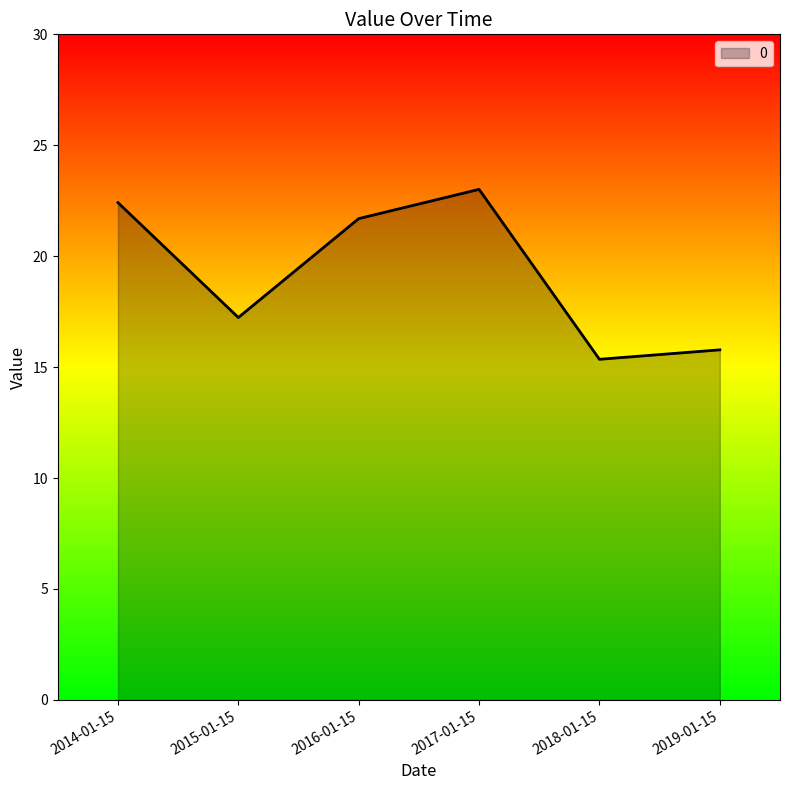

Reading left to right, list all the values displayed in this chart.

2014-01-15=22.4	2015-01-15=17.2	2016-01-15=21.7	2017-01-15=23.0	2018-01-15=15.4	2019-01-15=15.8